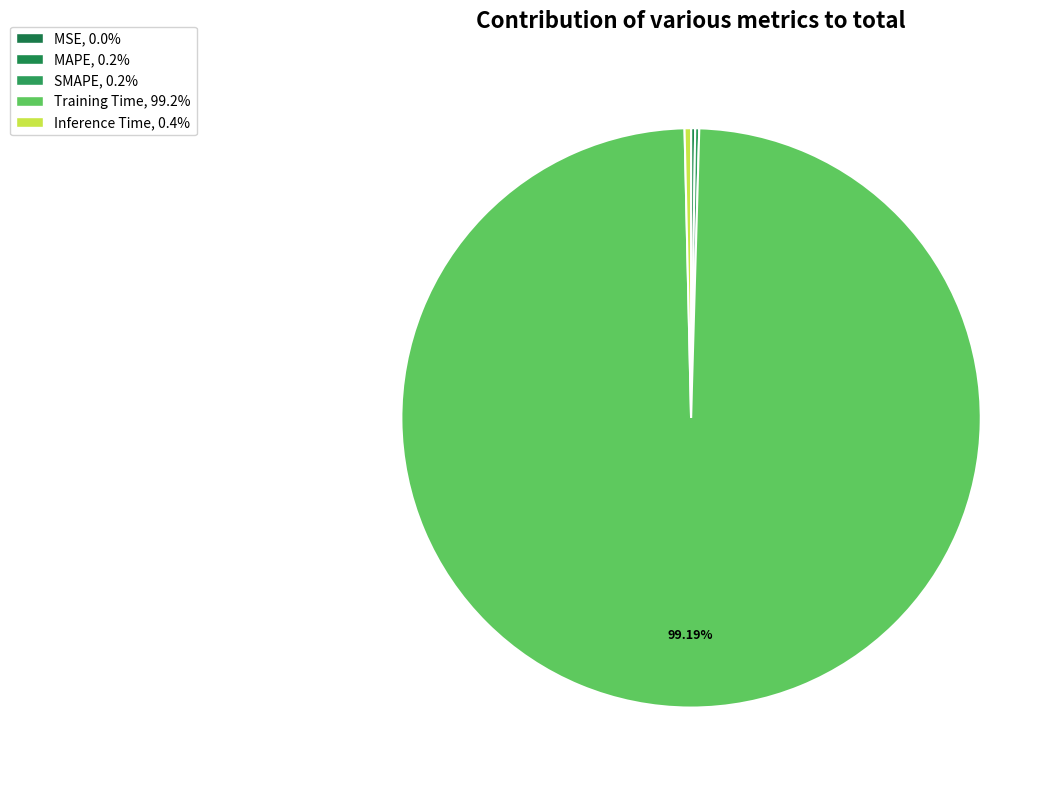

Count the number of slices in the pie.

5